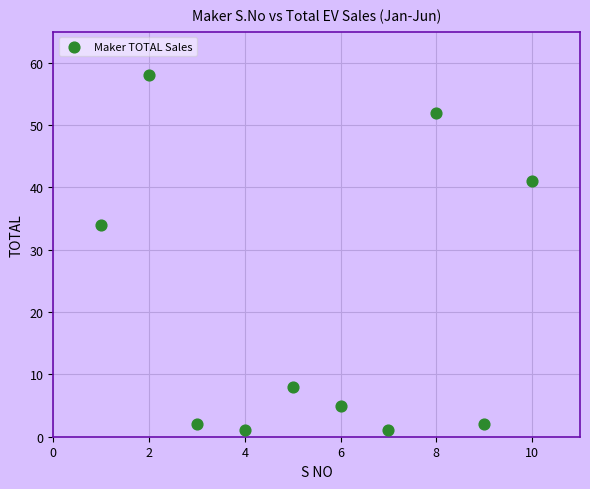

What is the range of X values (max minus min)?

9